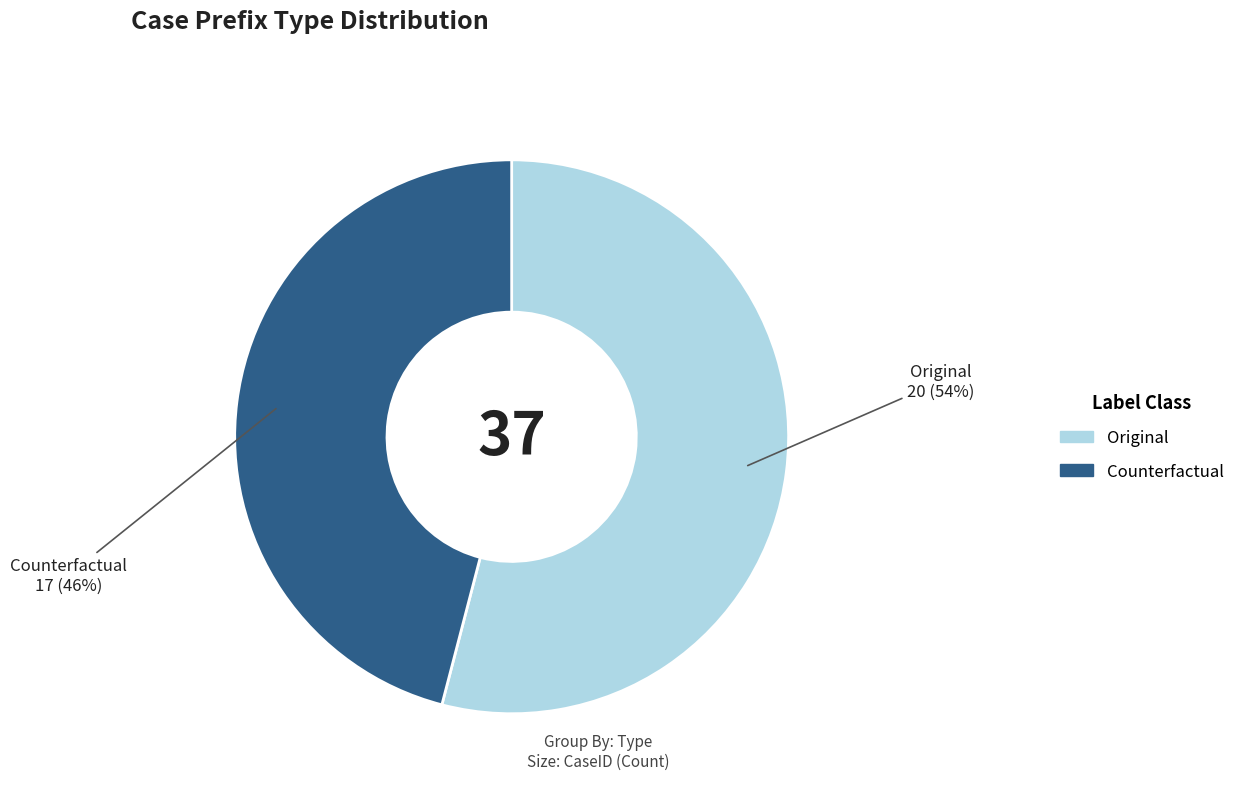

The Original slice represents 61% of the pie. True or false?

False